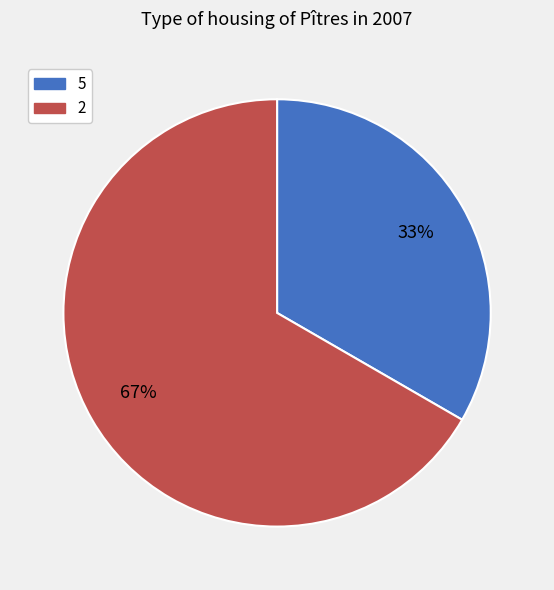

To the nearest percent, what is the average slice percentage?

50%